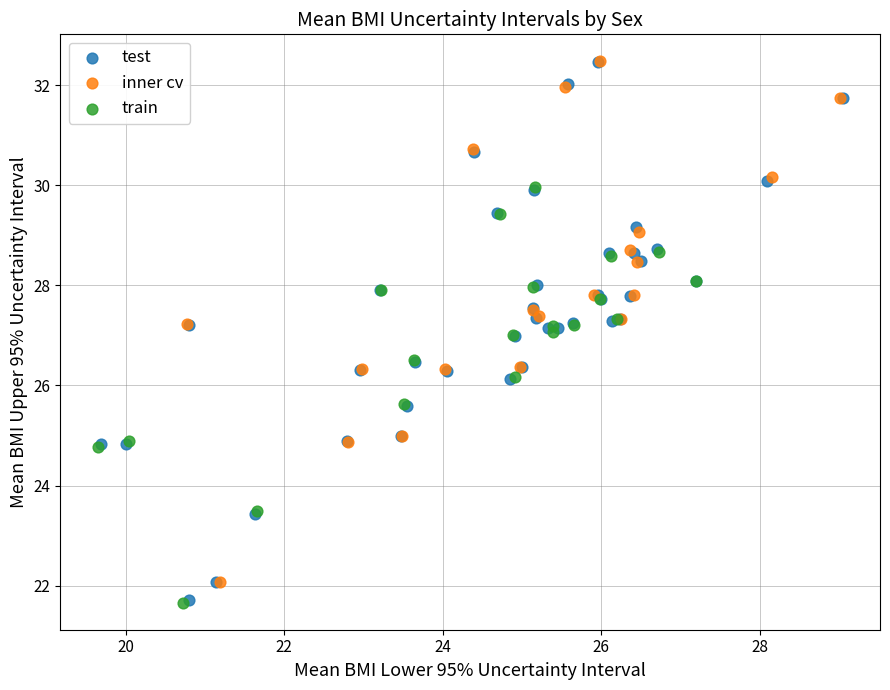

What are all the series names shown in the legend?

test, inner cv, train